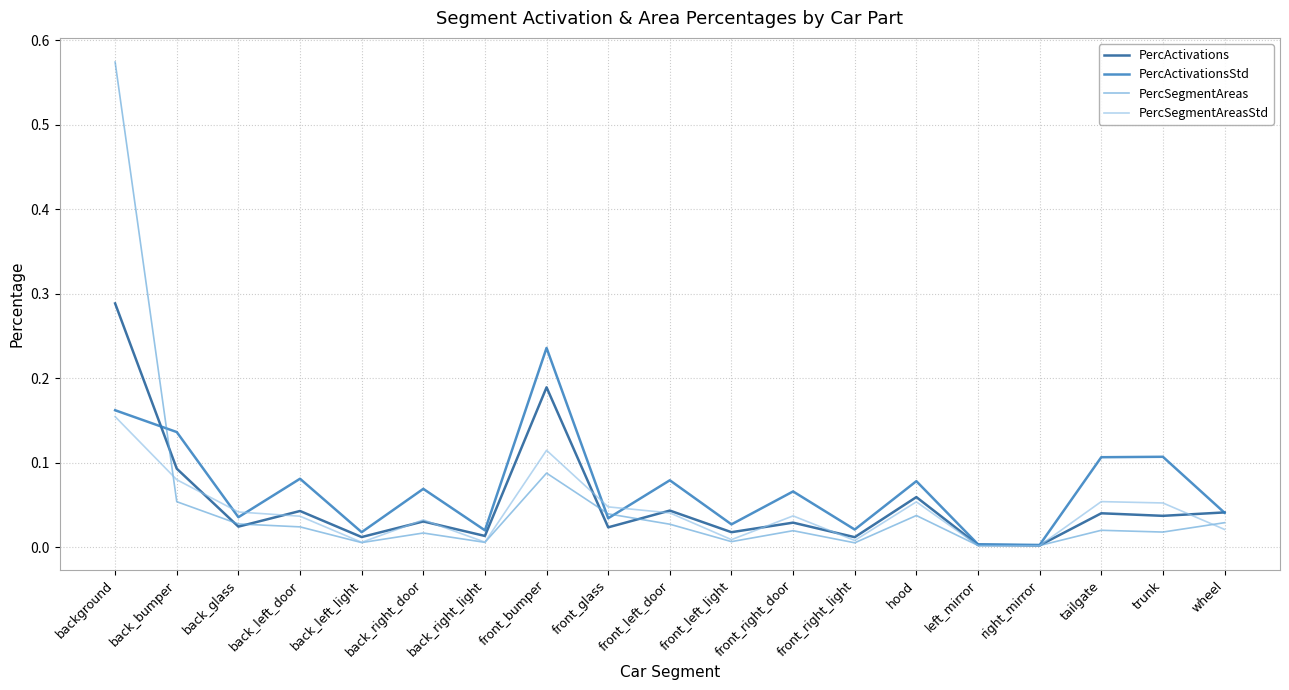

Which label corresponds to the largest value in the chart?

background